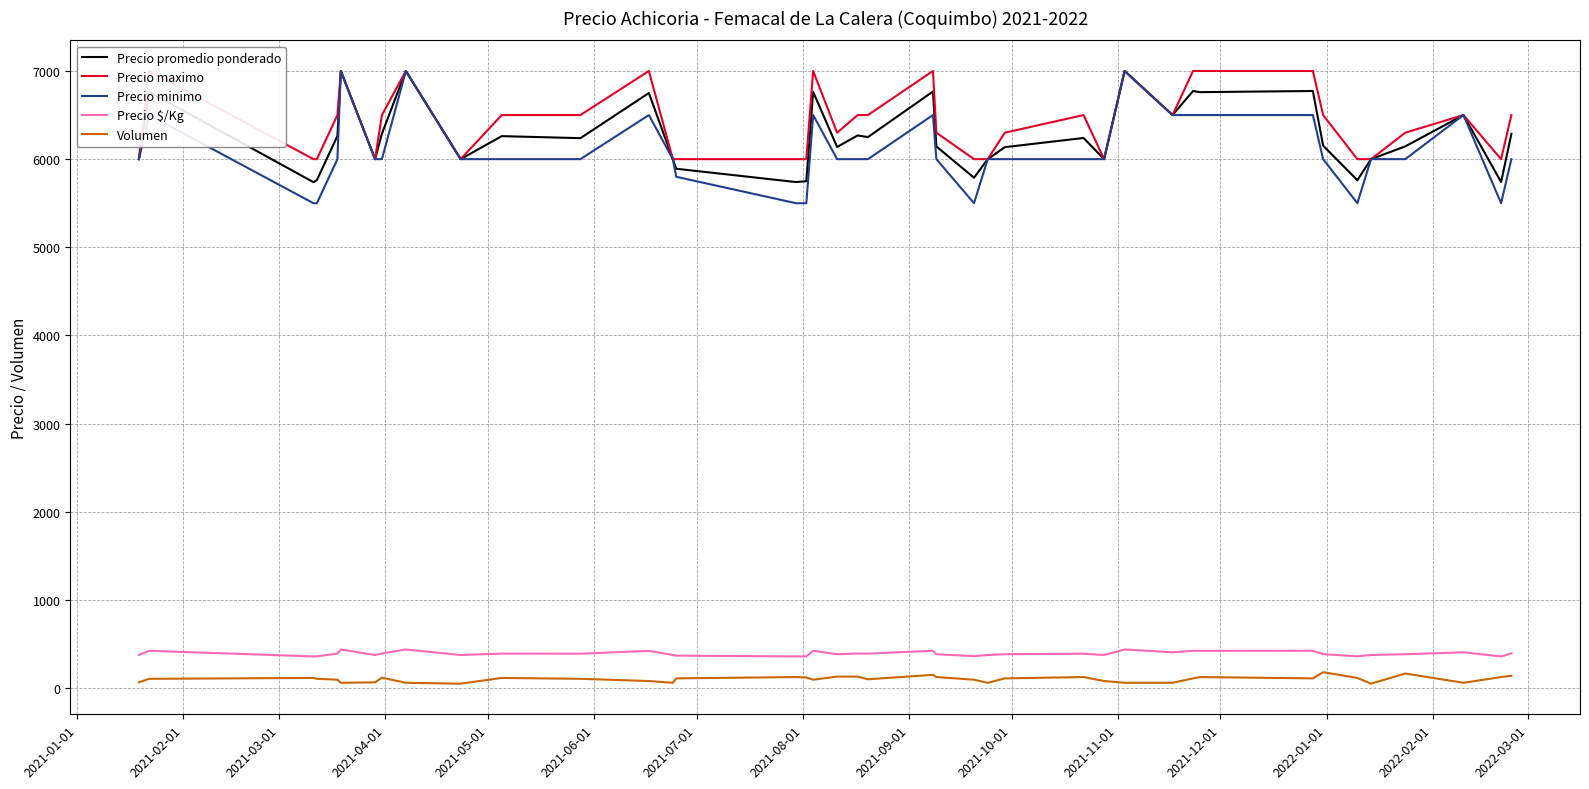

How many lines are shown in the chart?

5